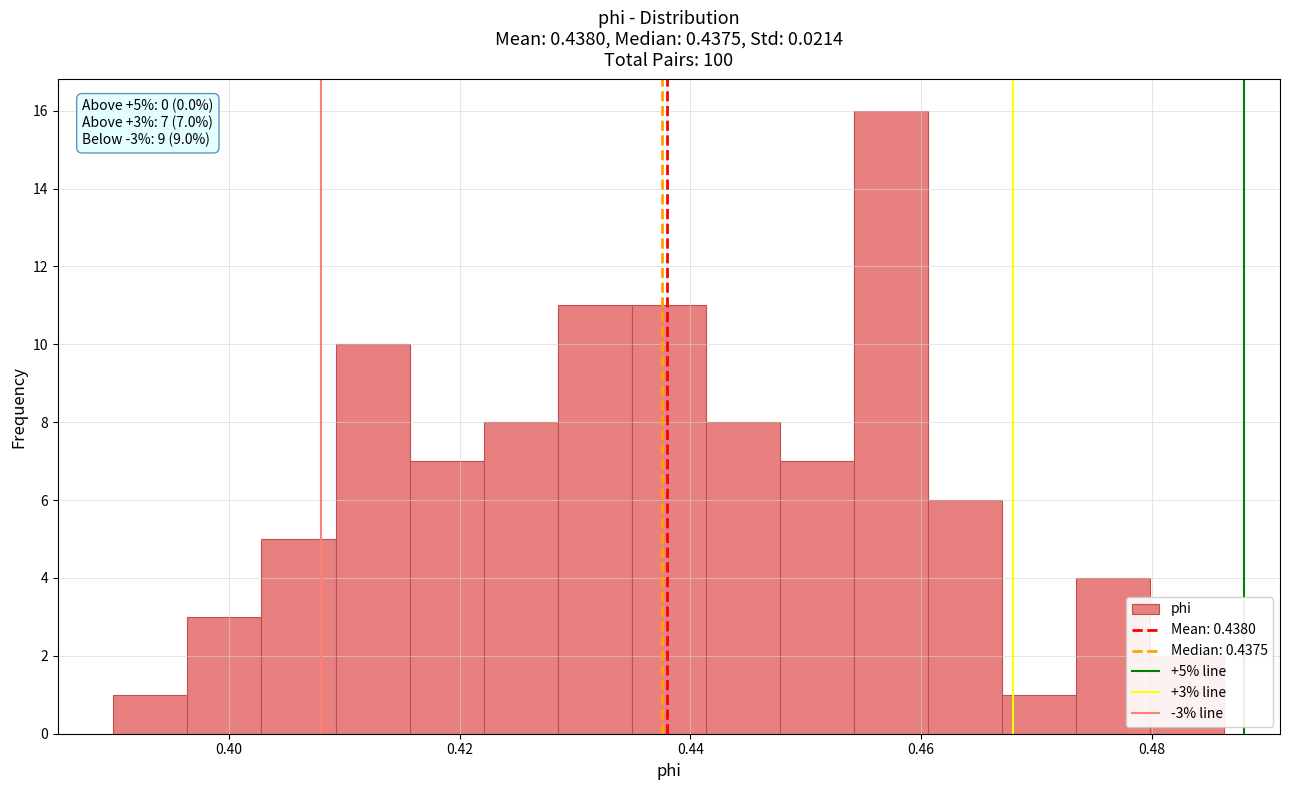

Read against the x-axis, roughly where is the centre of the tallest bar?

0.458